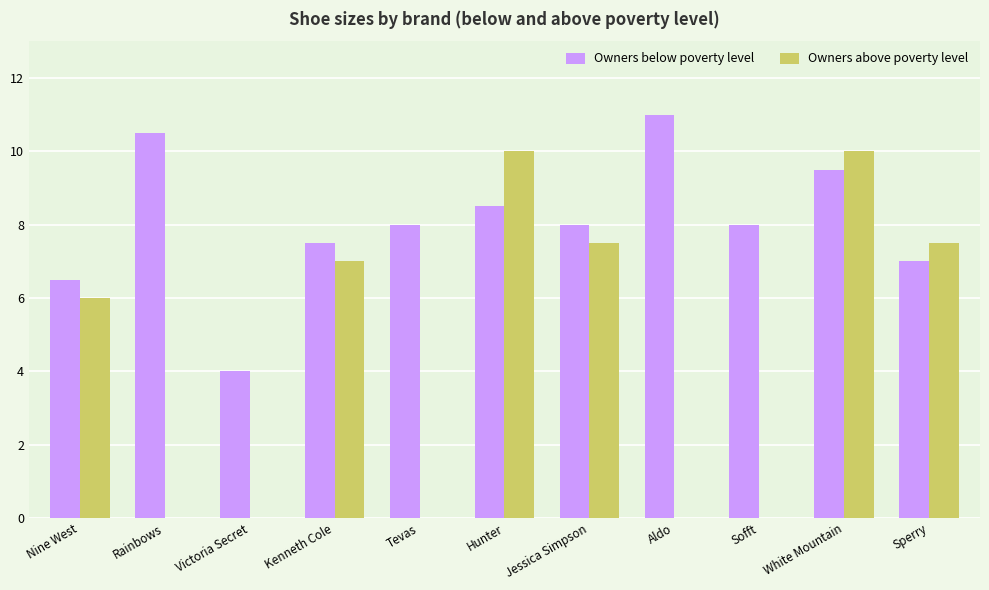

At which category is the sum across all series the highest?

White Mountain